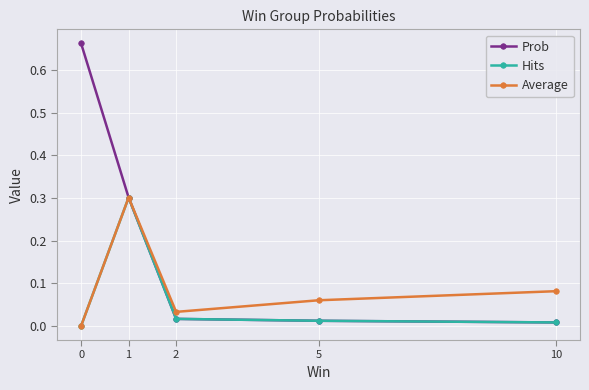

True or false: Hits has a value of 0.5 at 1.

False